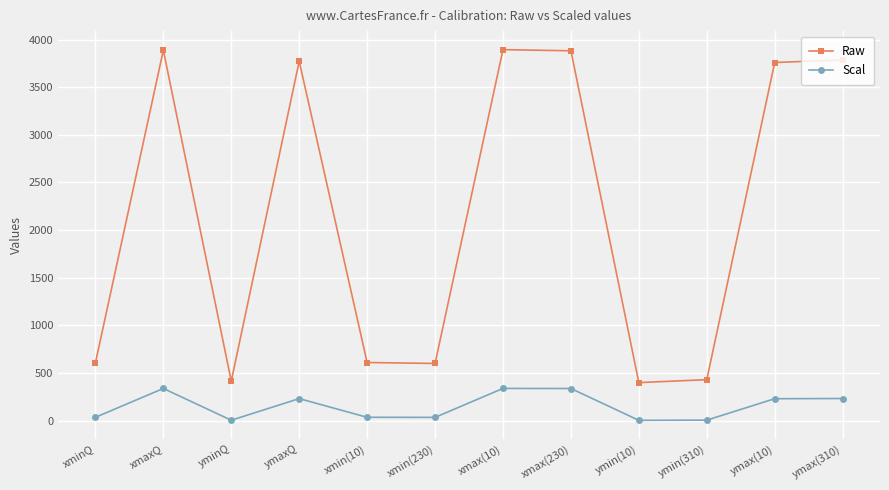

What is the difference between the maximum and second lowest values in the Scal series?

334.0